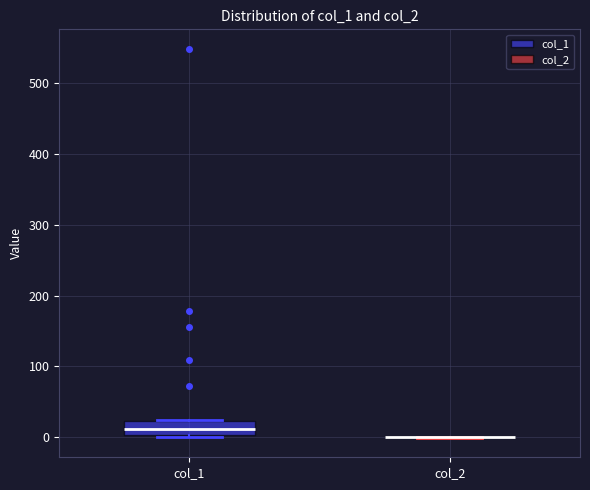

Reading left to right, transcribe this box plot: for each box, give where its median line is, the range the box spans, and where its two whiskers end, as read against the y-axis. The values are not printed on the chart, so give them approximately, as read against the axis.

col_1: median 10, box 0 to 20, whiskers 0 to 20
col_2: box collapsed to a line at 0, whiskers 0 to 0